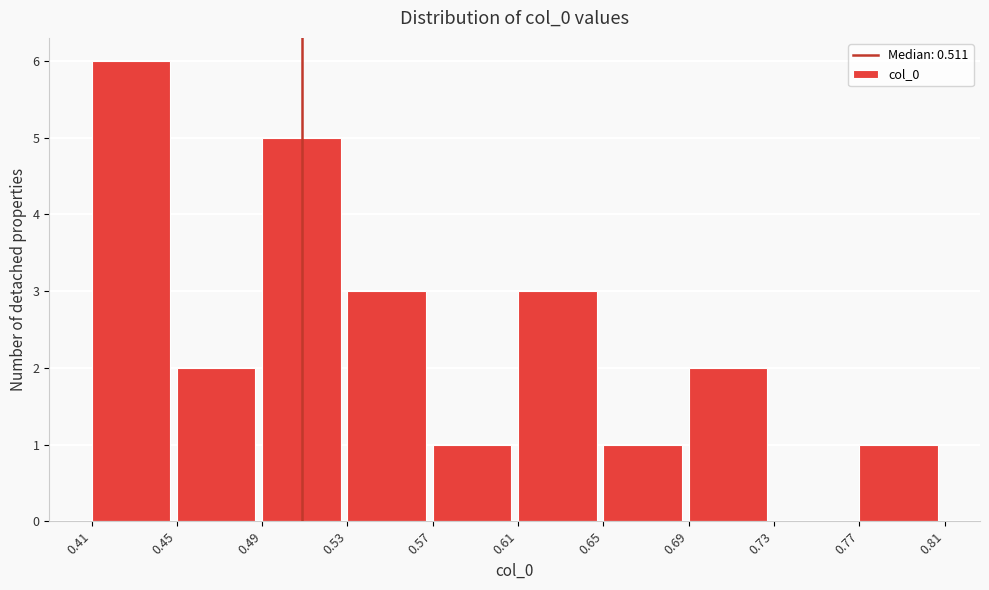

Reading left to right, list every bar in this chart as the range it spans on the x-axis followed by its height. The values are not printed on the chart, so give them approximately, as read against the axis.

0.41 to 0.45: 6
0.45 to 0.49: 2
0.49 to 0.53: 5
0.53 to 0.57: 3
0.57 to 0.61: 1
0.61 to 0.65: 3
0.65 to 0.69: 1
0.69 to 0.73: 2
0.73 to 0.77: 0
0.77 to 0.81: 1